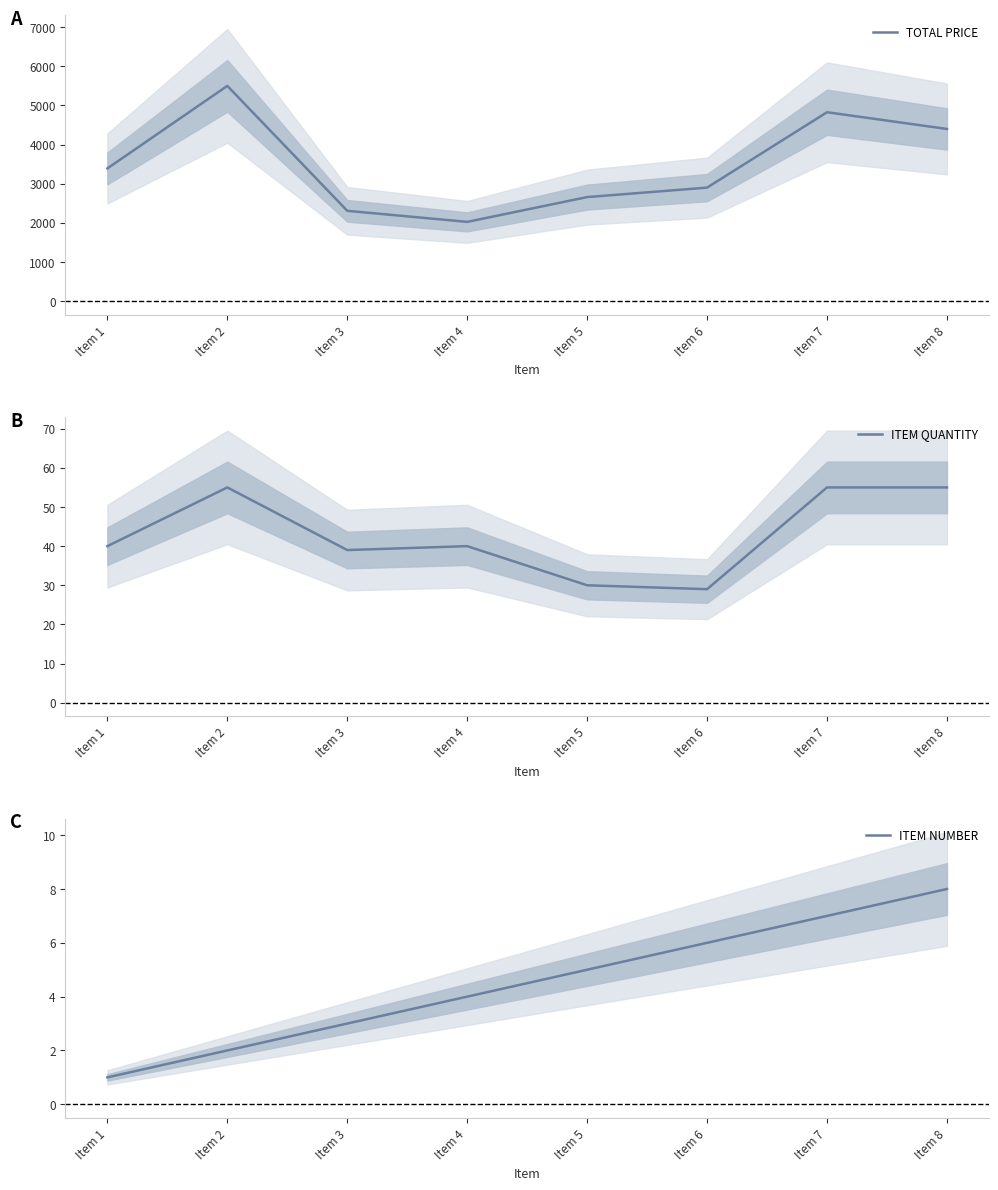

In ITEM QUANTITY, how many points are higher than both neighbors (excluding endpoints)?

2